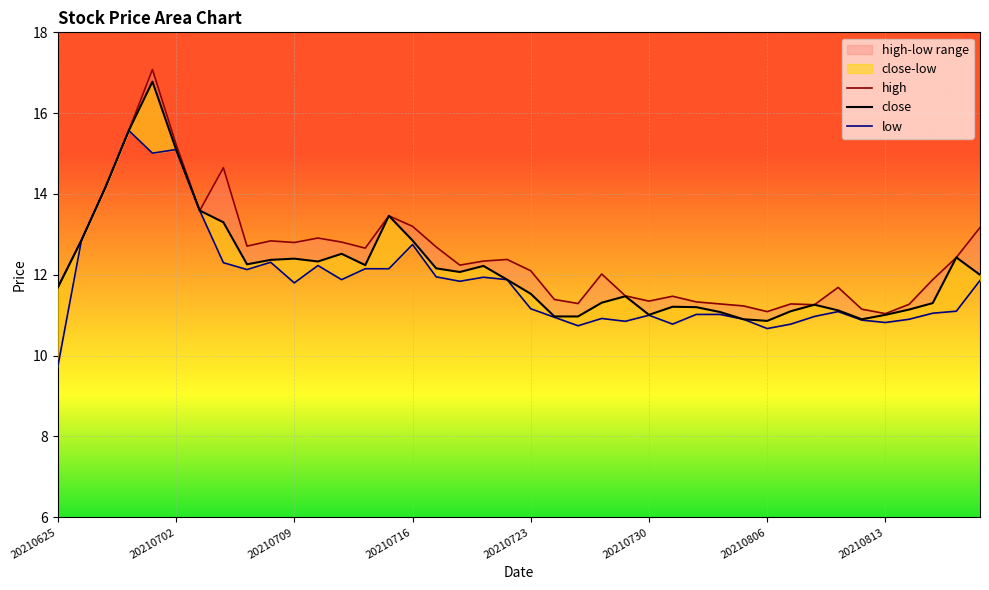

True or false: high has more than 0 points higher than both neighbors.

True